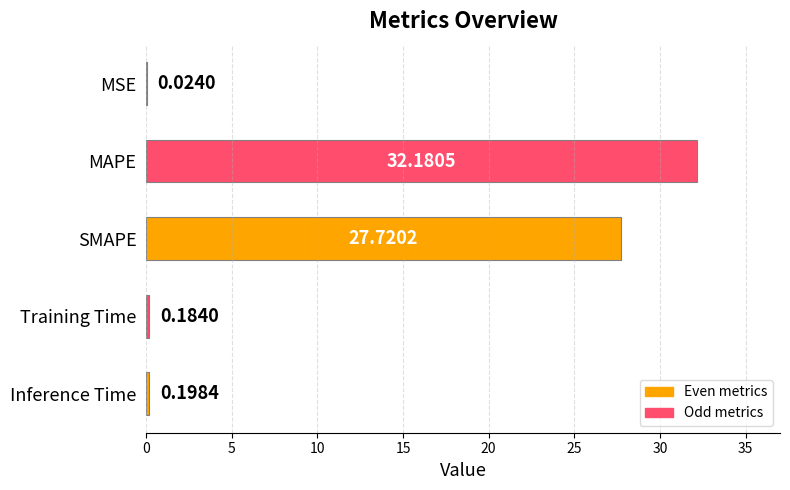

Are the bars horizontal?

Yes